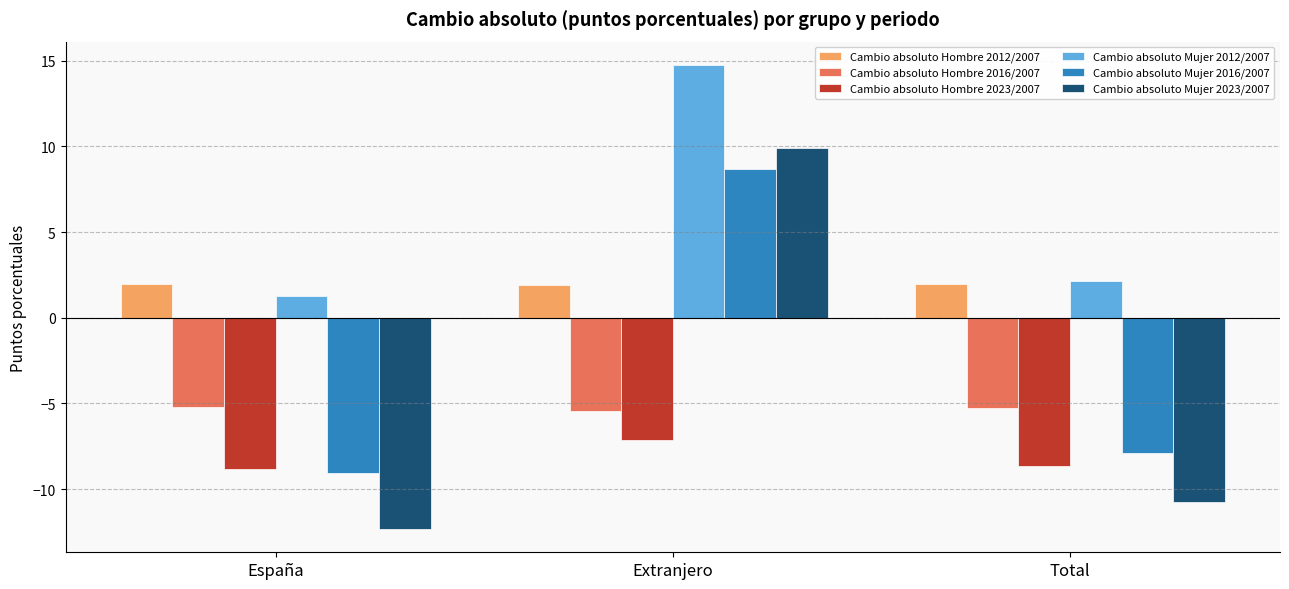

At how many categories does at least one series exceed 5?

1